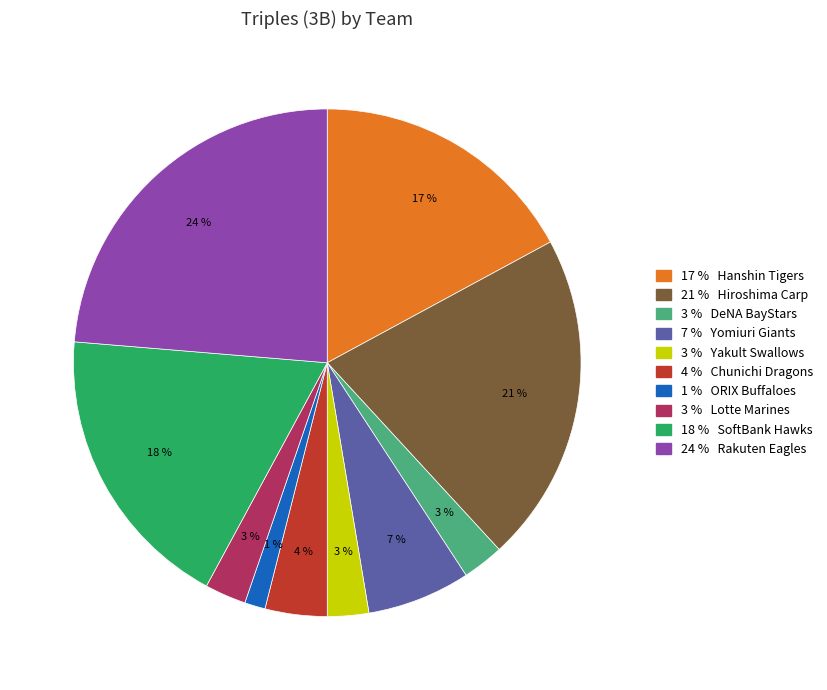

To the nearest percent, what is the average slice percentage?

10%